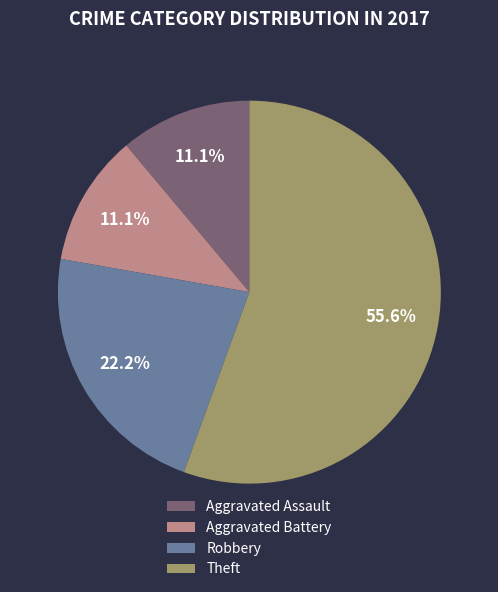

Approximately how many times larger is the value at Robbery compared to Aggravated Assault?

2.0